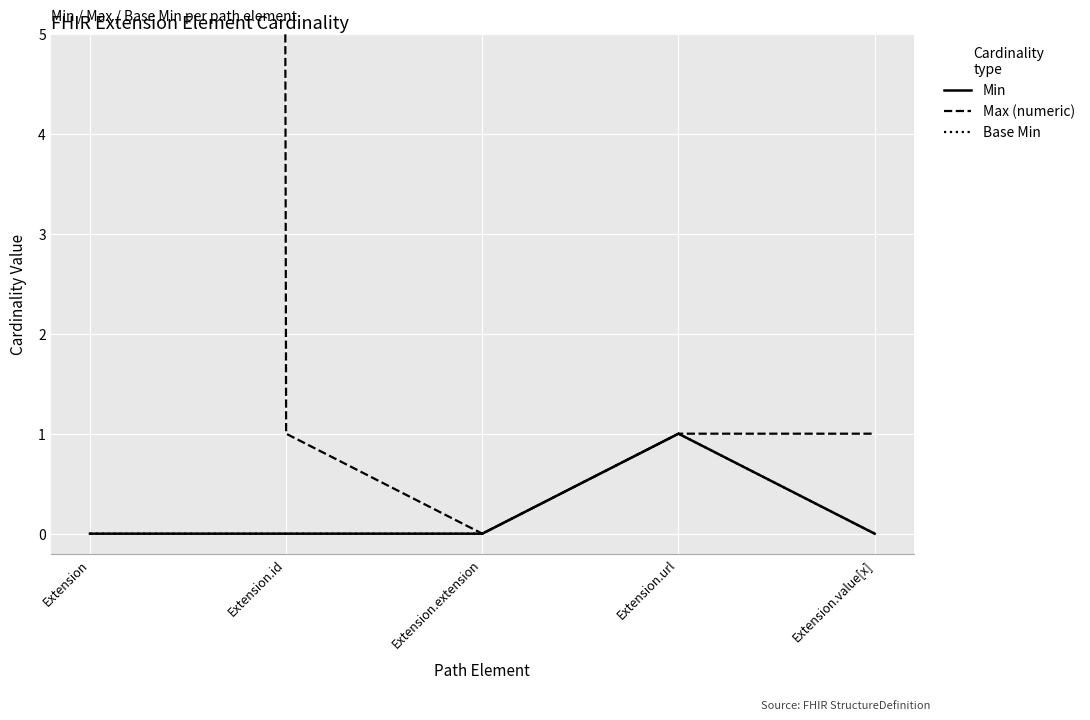

True or false: Min and Max (numeric) cross at least once.

False